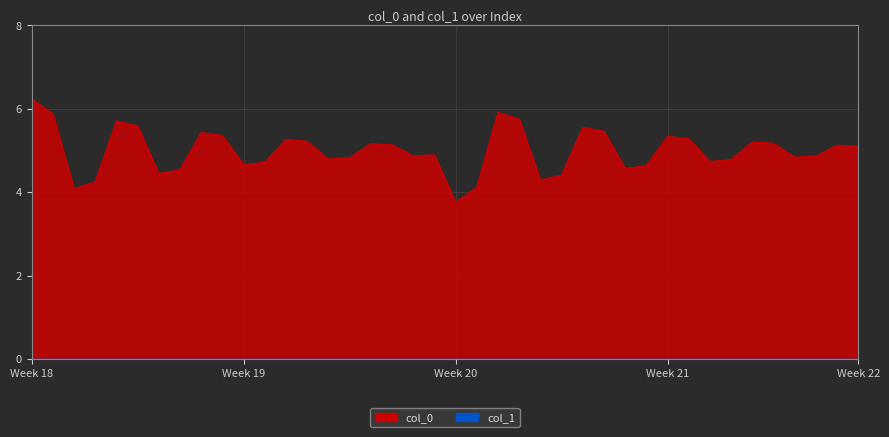

Which has a higher value, 37 or 16?

16